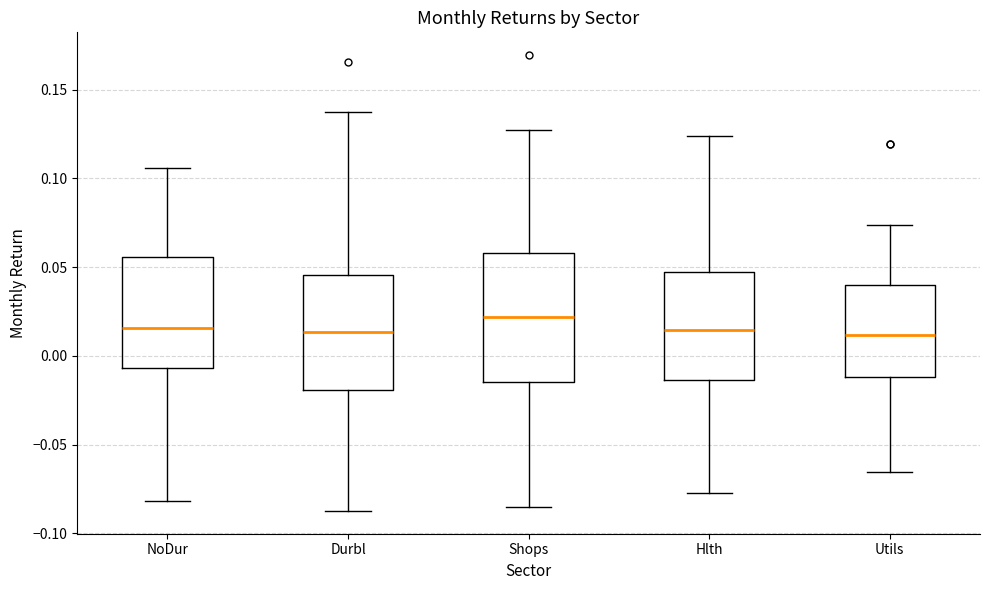

Reading left to right, transcribe this box plot: for each box, give where its median line is, the range the box spans, and where its two whiskers end, as read against the y-axis. The values are not printed on the chart, so give them approximately, as read against the axis.

NoDur: median 0.015, box -0.005 to 0.055, whiskers -0.080 to 0.105
Durbl: median 0.015, box -0.020 to 0.045, whiskers -0.085 to 0.140
Shops: median 0.020, box -0.015 to 0.060, whiskers -0.085 to 0.125
Hlth: median 0.015, box -0.015 to 0.045, whiskers -0.075 to 0.125
Utils: median 0.010, box -0.010 to 0.040, whiskers -0.065 to 0.075